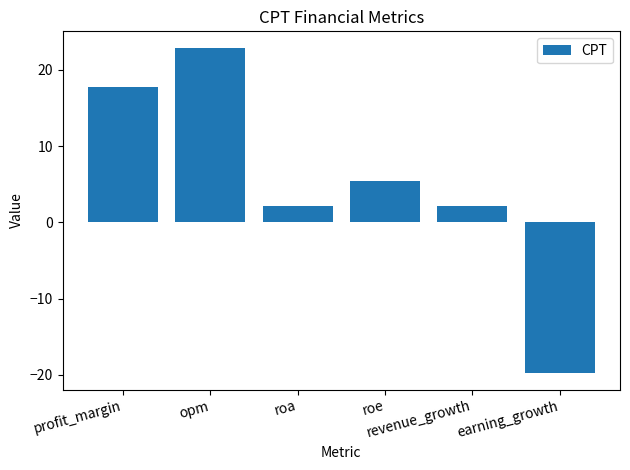

Which category has the lowest value across all series?

earning_growth